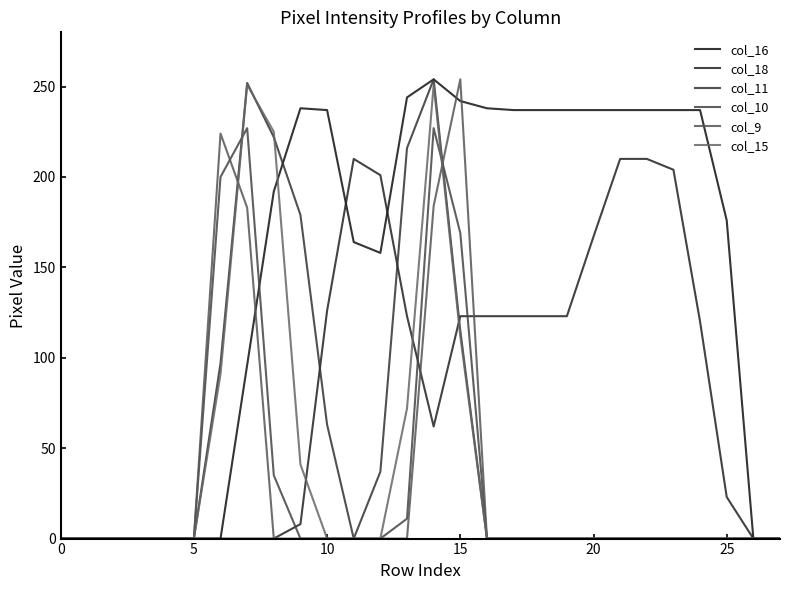

How many lines are shown in the chart?

6